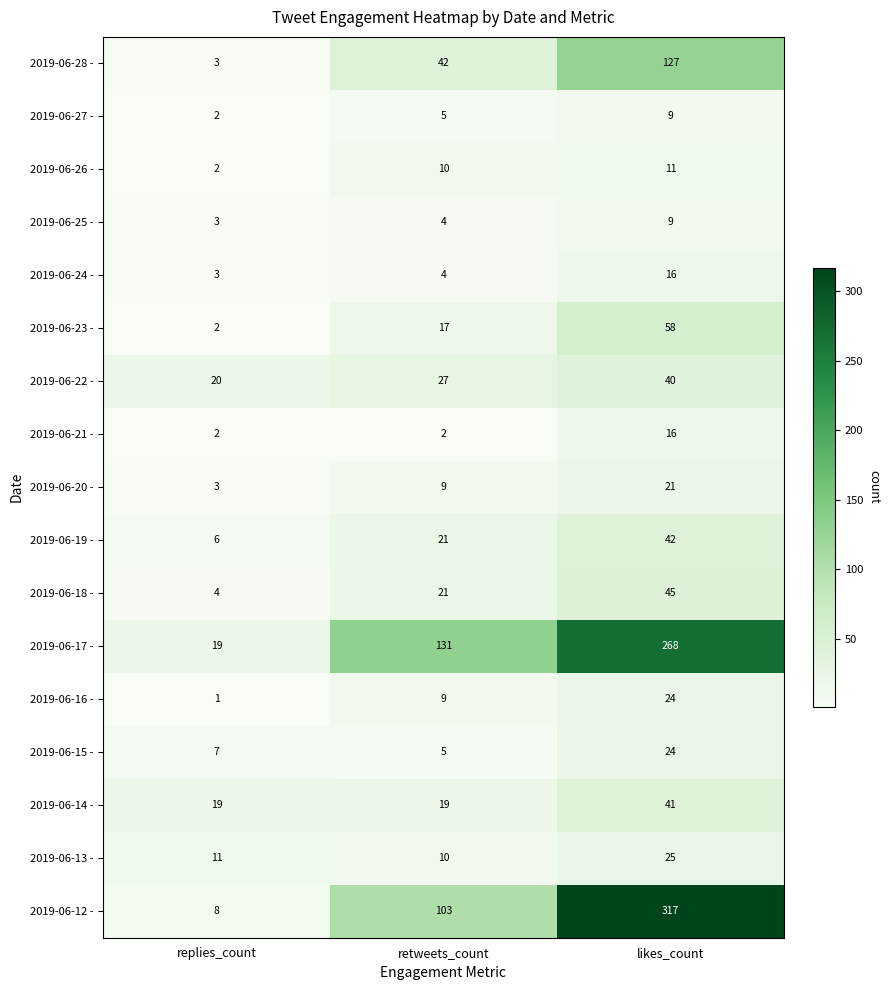

Which category has the highest value in the 2019-06-16 - series?

likes_count